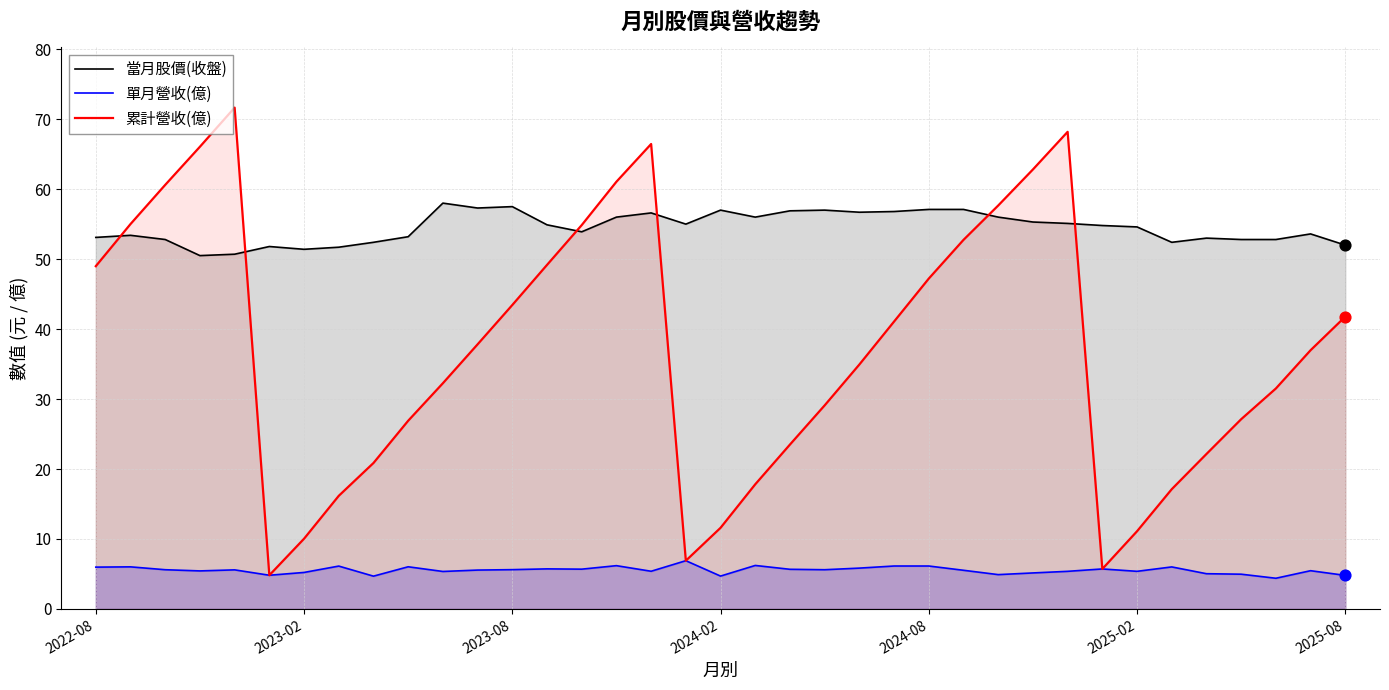

Which series has the largest total across all categories?

當月股價(收盤)